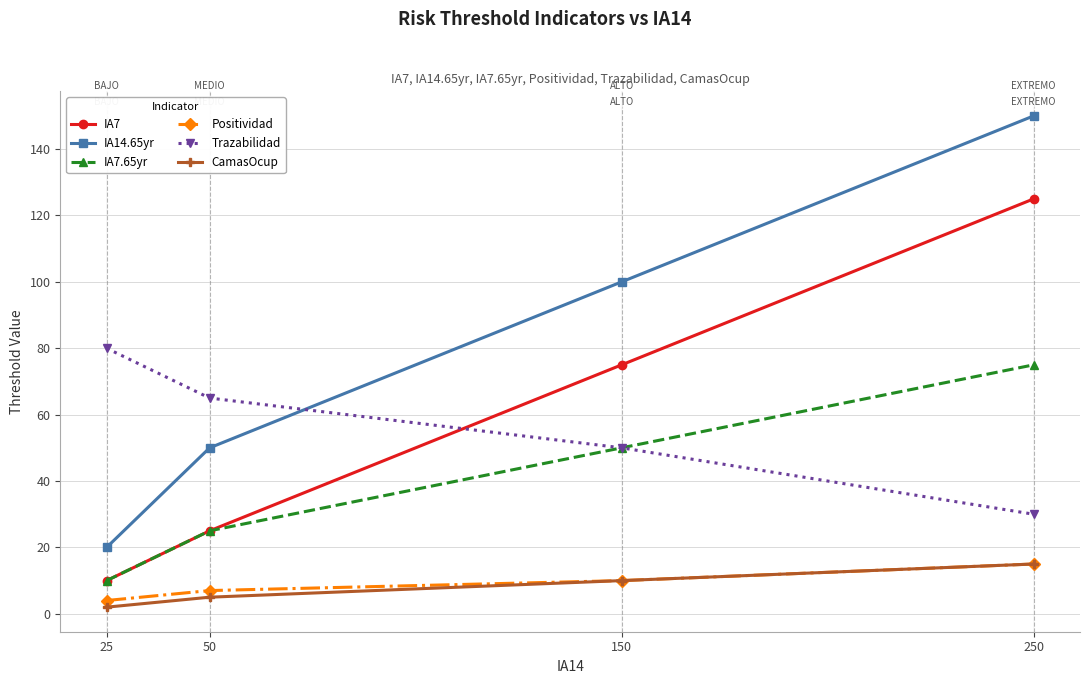

What are all the series names shown in the legend?

IA7, IA14.65yr, IA7.65yr, Positividad, Trazabilidad, CamasOcup